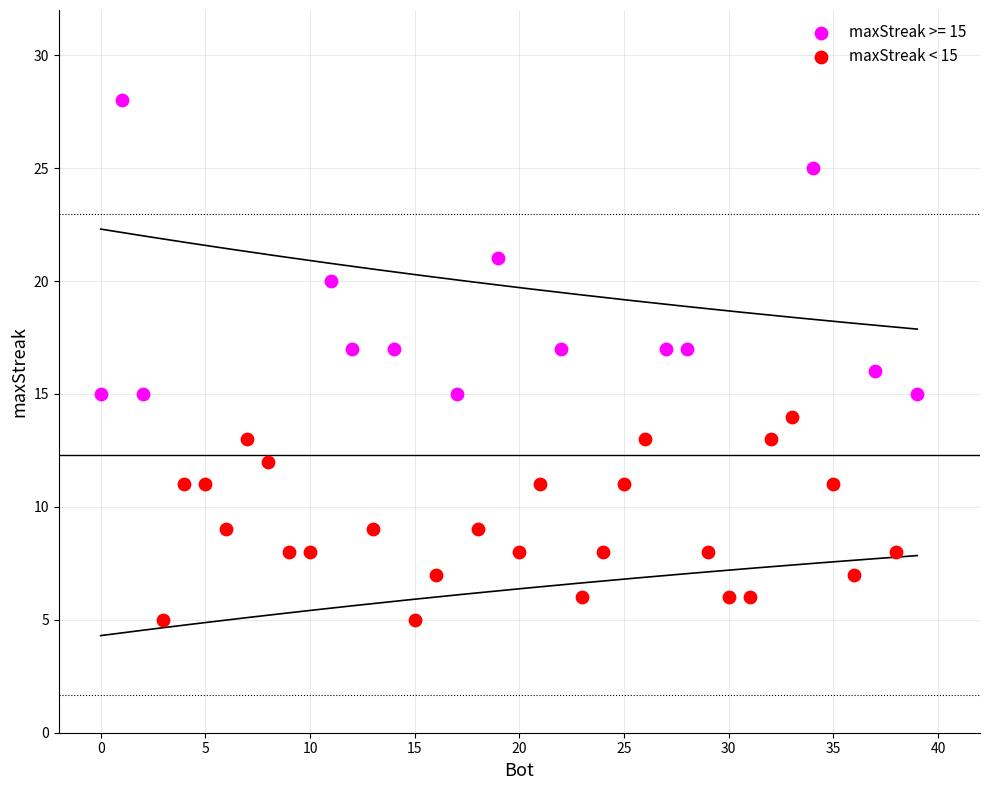

Which series reaches the maximum Y coordinate?

maxStreak >= 15